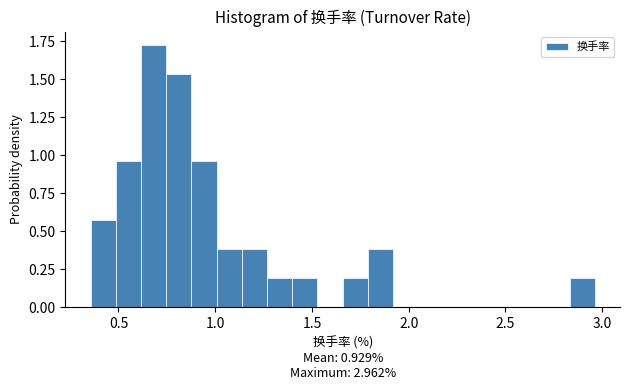

Read against the x-axis, roughly where is the centre of the tallest bar?

0.70